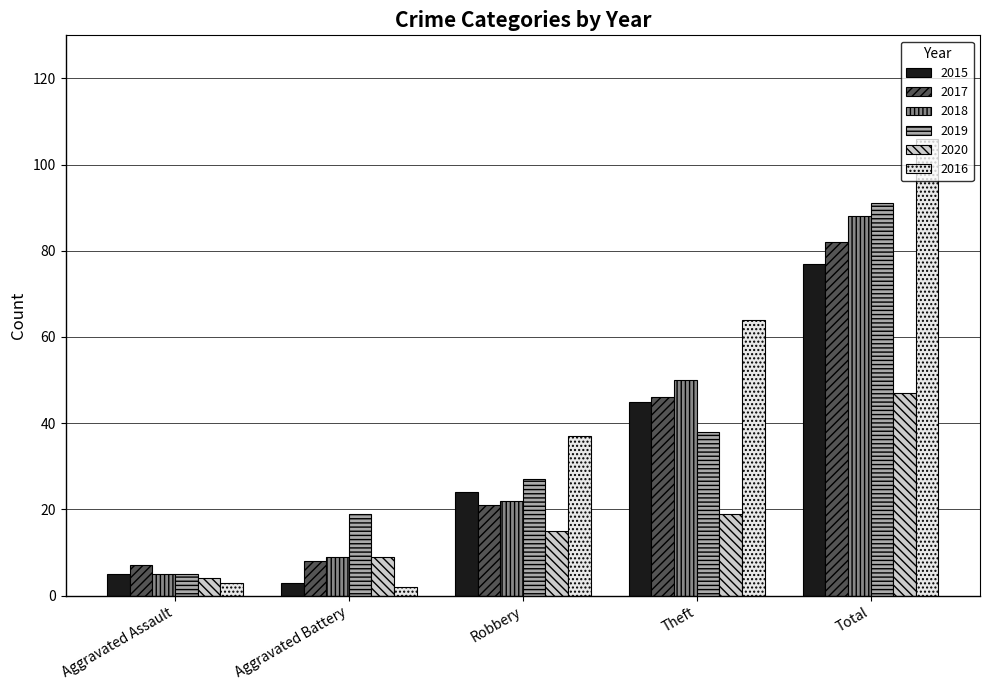

Which series changed the most between Robbery and Total?

2016